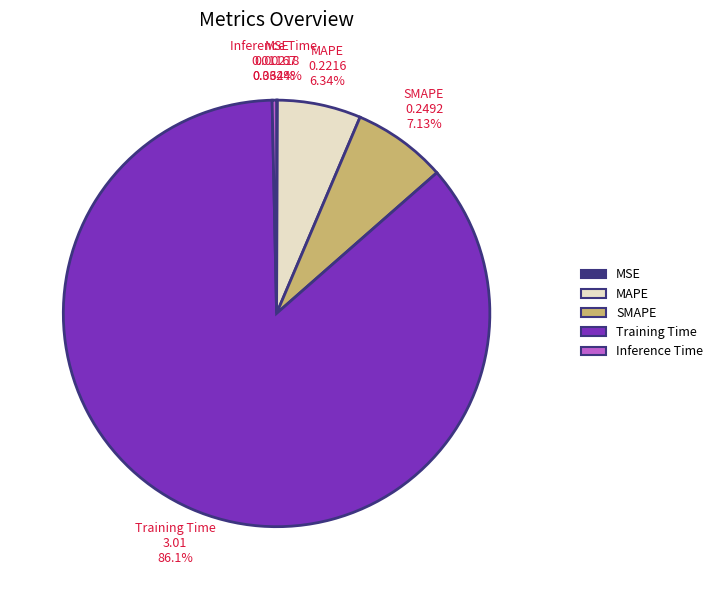

Does Training Time account for over 50% of the chart?

Yes